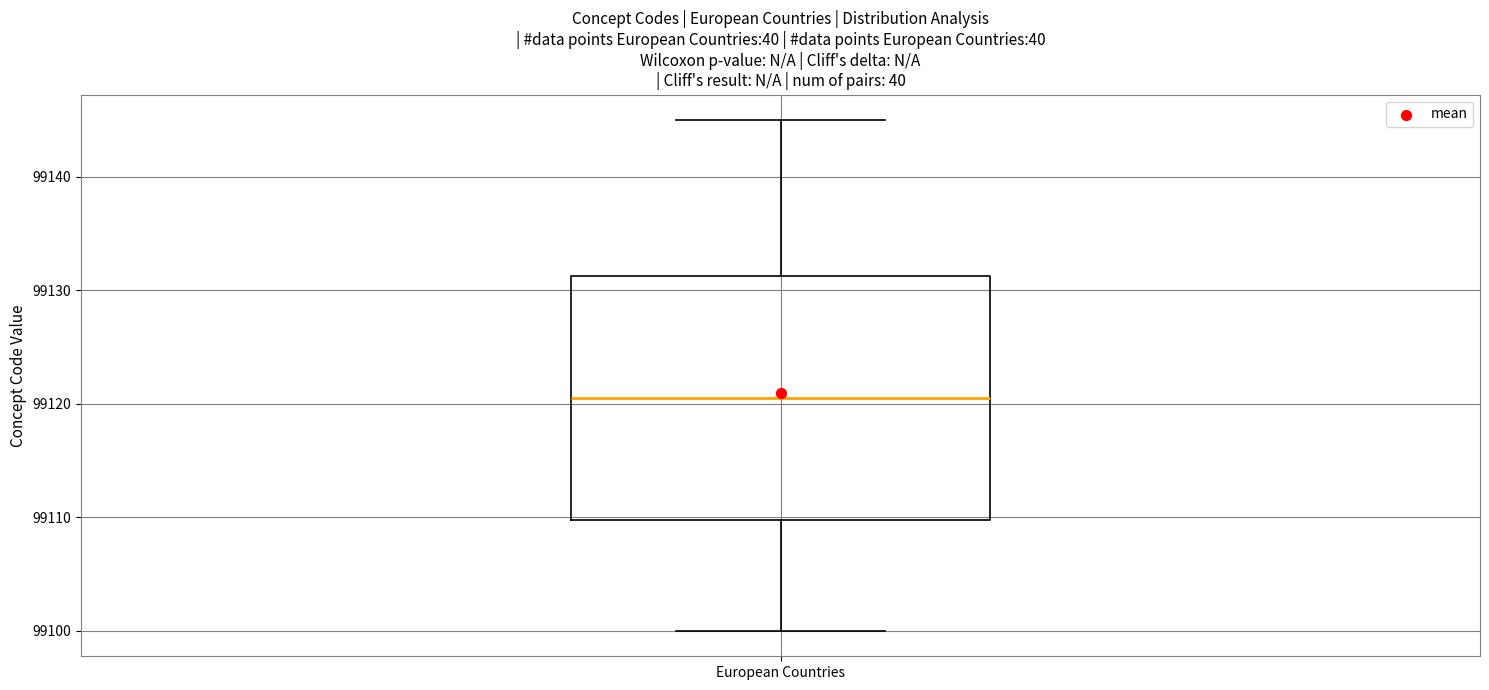

Read this box plot against the y-axis: the position of the median line, the range covered by the box, and the ends of both whiskers. The values are not printed on the chart, so give them approximately, as read against the axis.

median 99121, box 99110 to 99131, whiskers 99100 to 99145